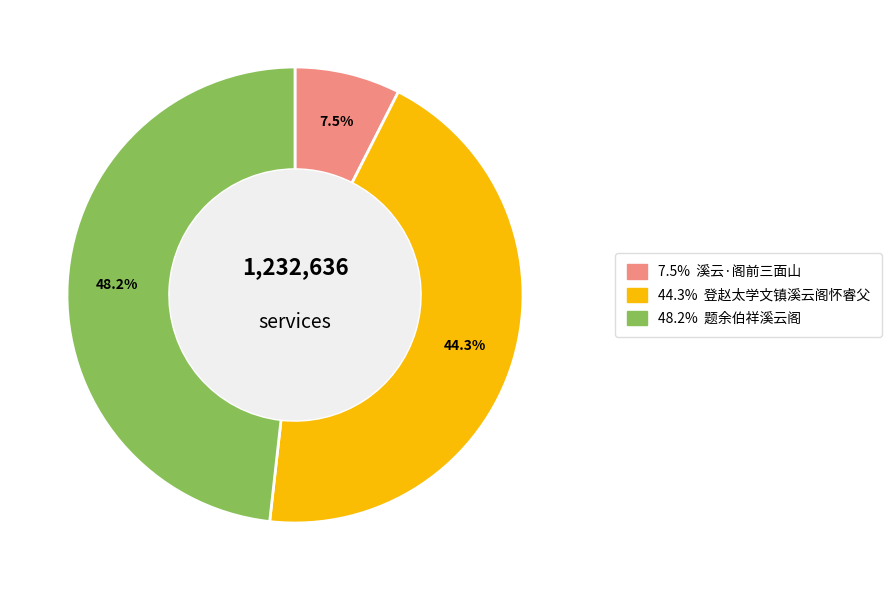

Is there a majority slice in this chart?

No